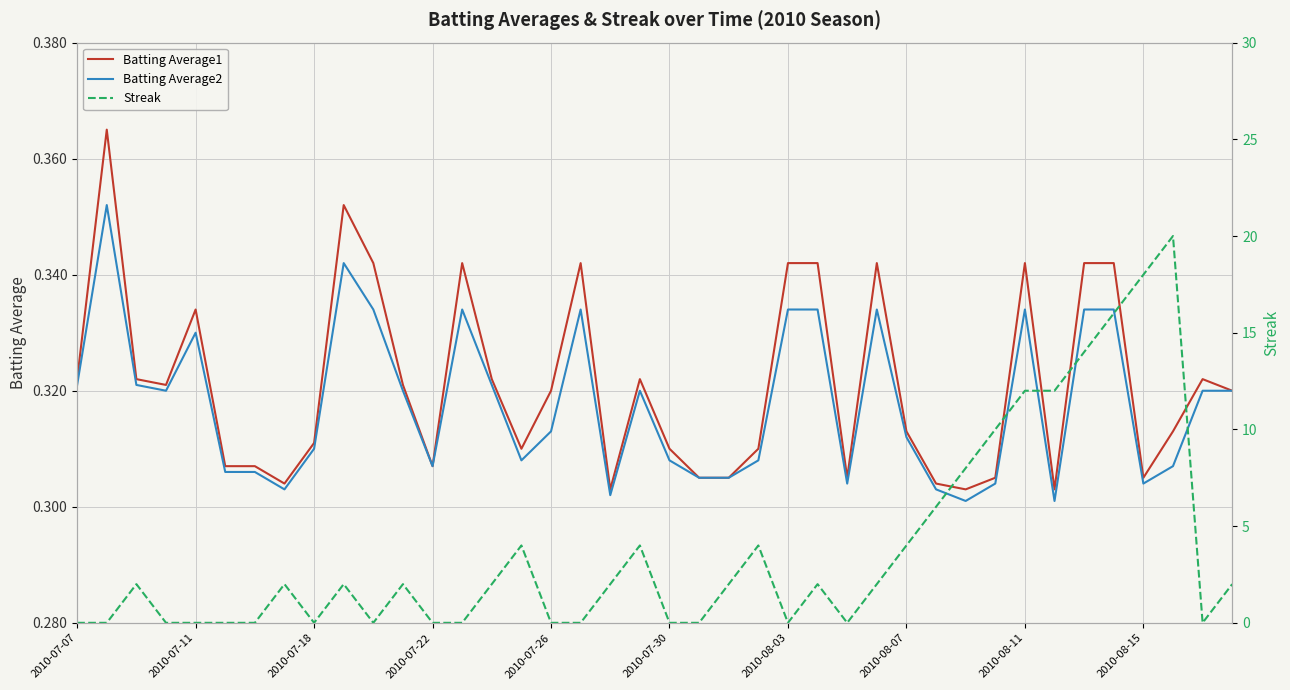

What is the difference between the maximum and minimum values in the Batting Average2 series?

0.1